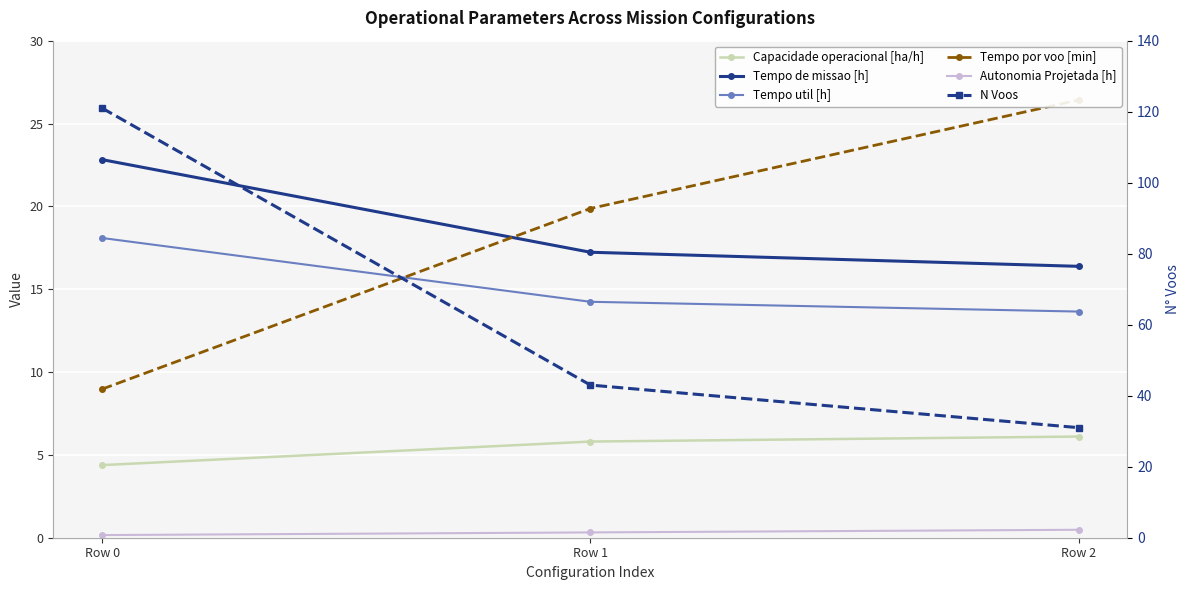

What is the value of the Tempo de missao [h] point at the 1st from the left?

22.8